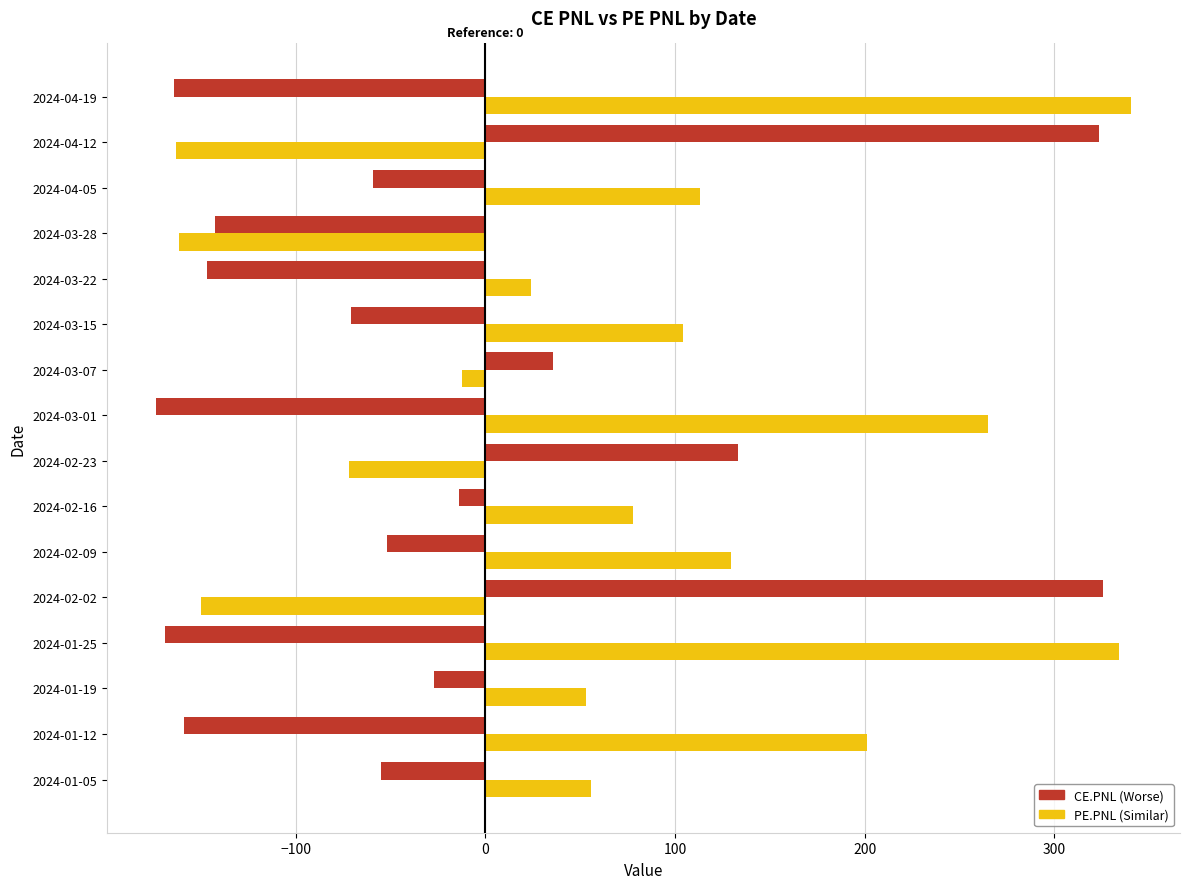

What is the total value across all series at 2024-03-22?

-122.8